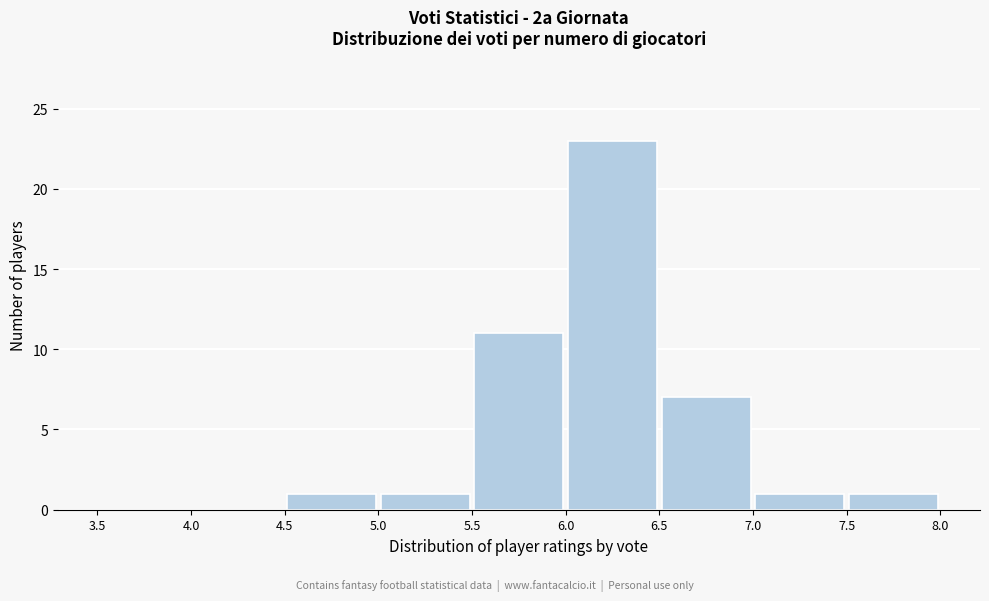

Reading left to right, list every bar in this chart as the range it spans on the x-axis followed by its height. The values are not printed on the chart, so give them approximately, as read against the axis.

3.5 to 4.0: 0
4.0 to 4.5: 0
4.5 to 5.0: 1
5.0 to 5.5: 1
5.5 to 6.0: 11
6.0 to 6.5: 23
6.5 to 7.0: 7
7.0 to 7.5: 1
7.5 to 8.0: 1